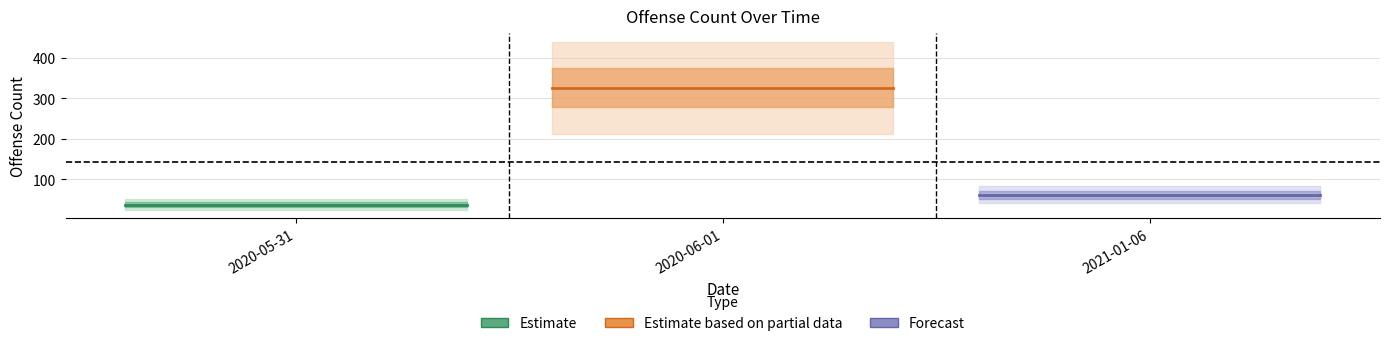

List the labels in order of value, largest first.

2020-06-01, 2021-01-06, 2020-05-31